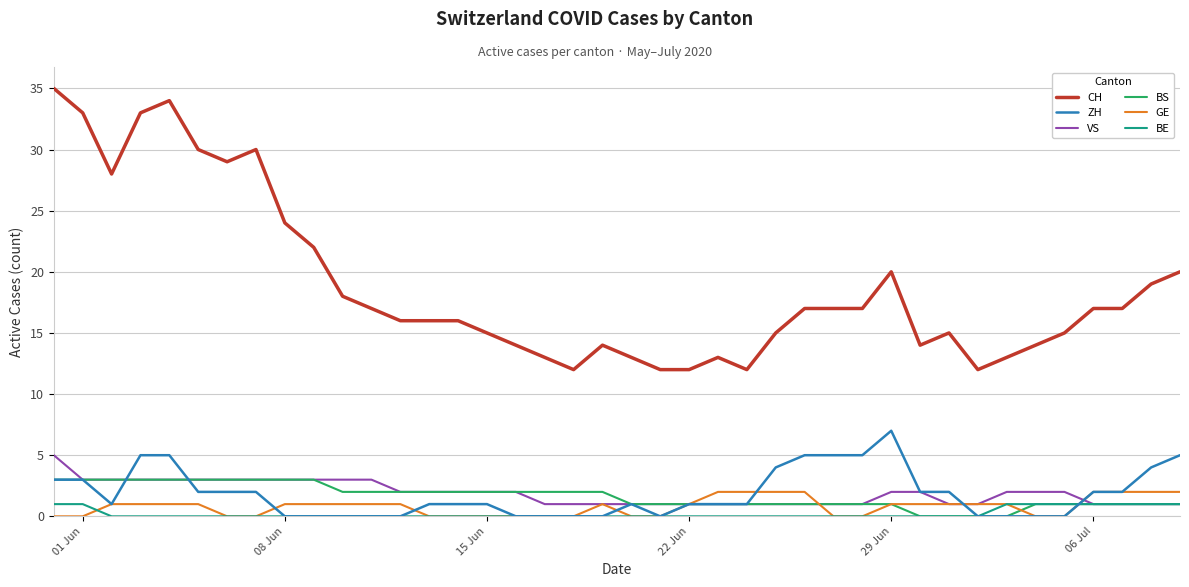

Does the chart display data point markers on the line(s)?

No